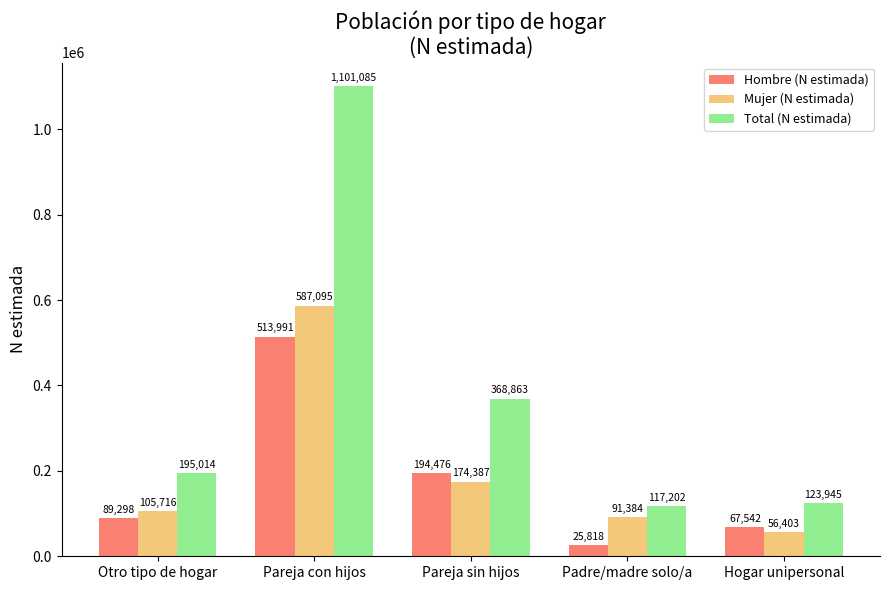

How many bars are there in each group?

3